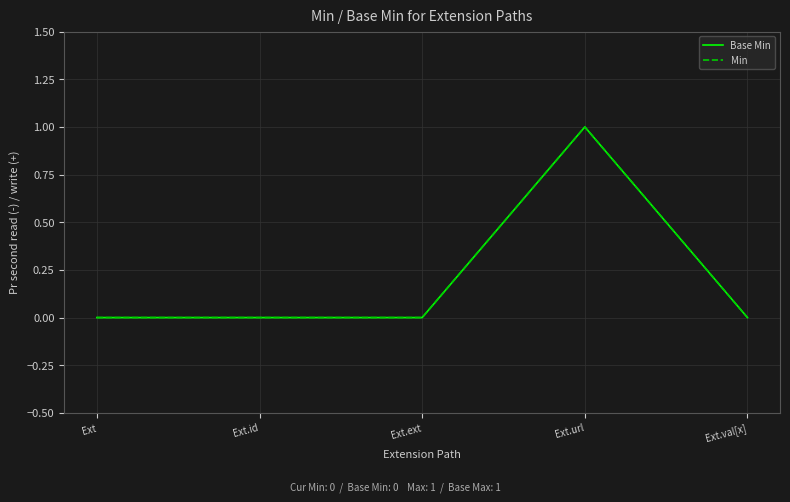

True or false: Min has a value of 0 at Ext.val[x].

False